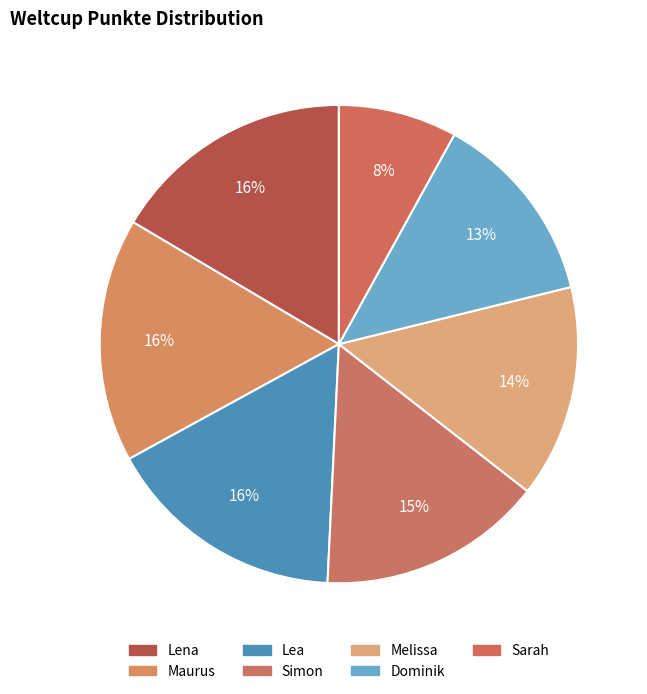

Rank the categories by value from highest to lowest.

Lena, Maurus, Lea, Simon, Melissa, Dominik, Sarah